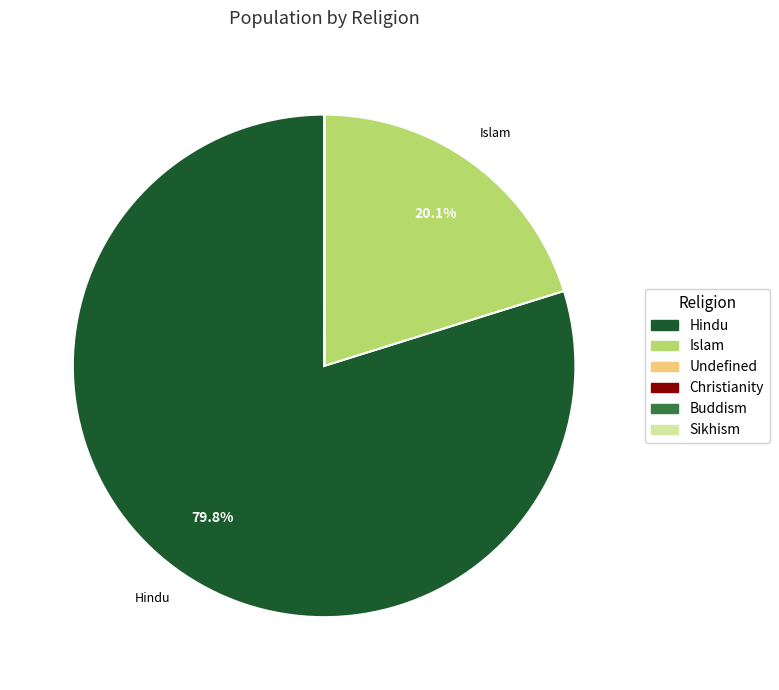

Which slice is the largest?

Hindu